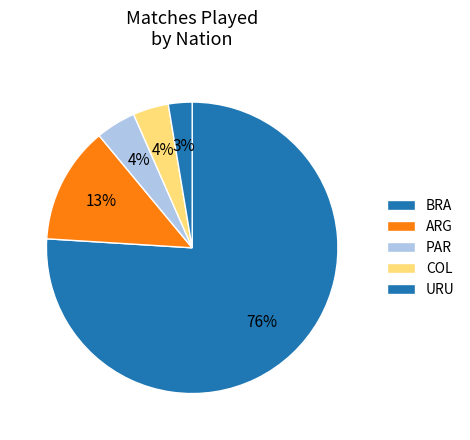

How many slices are in this pie chart?

5